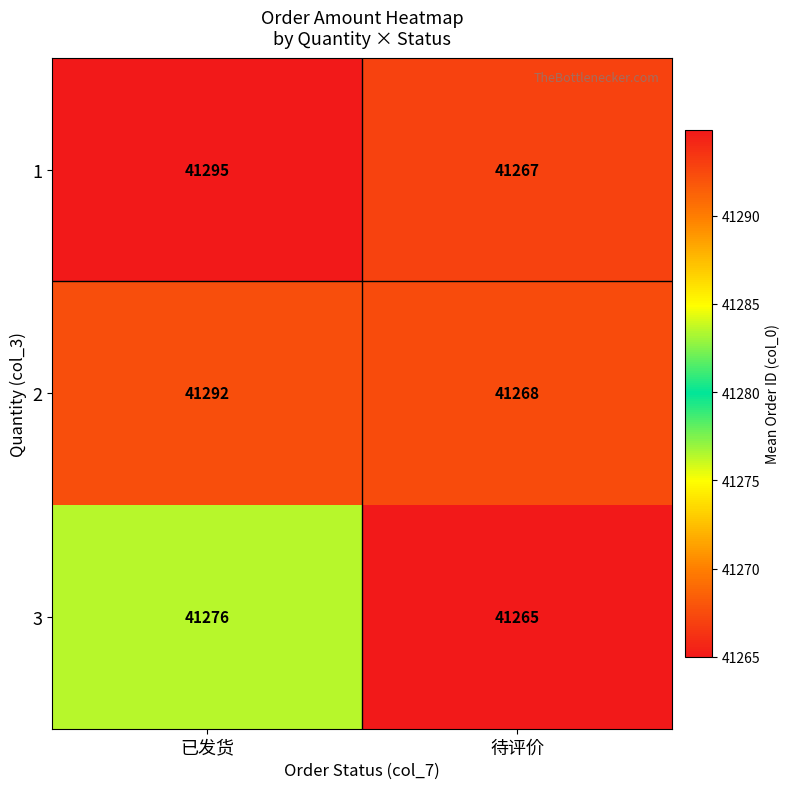

What is the difference between the 3 values at 待评价 and 已发货?

11